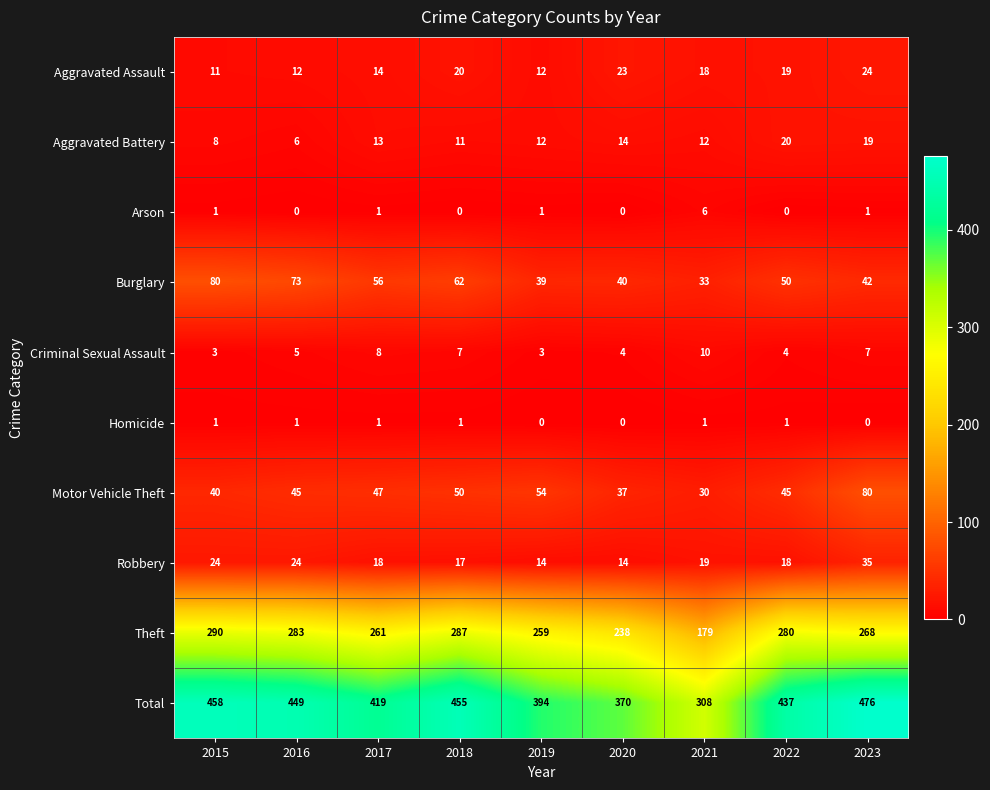

At how many categories does at least one series exceed 337?

8